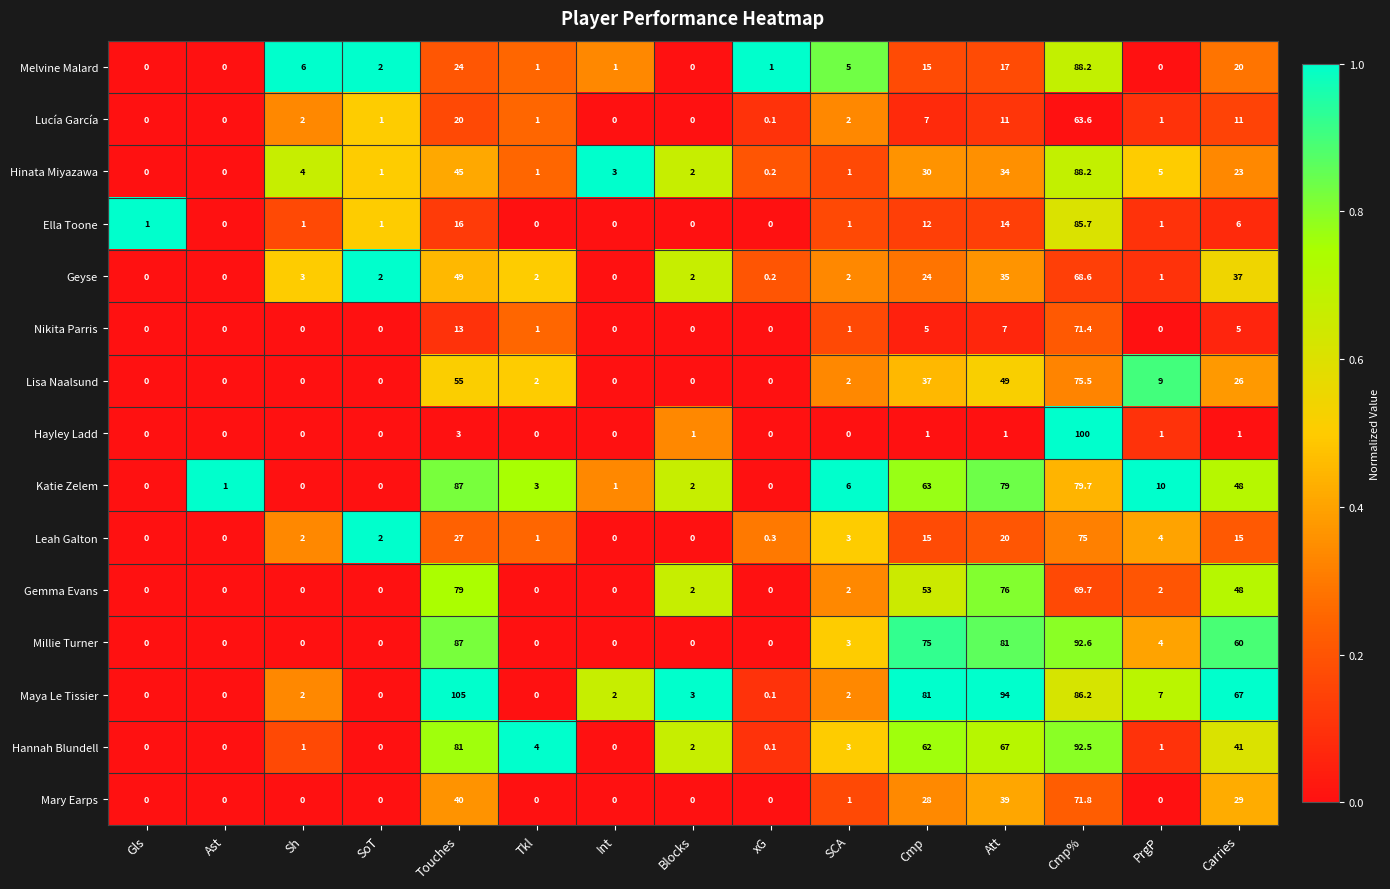

Between xG and PrgP, which series saw the biggest shift?

Katie Zelem